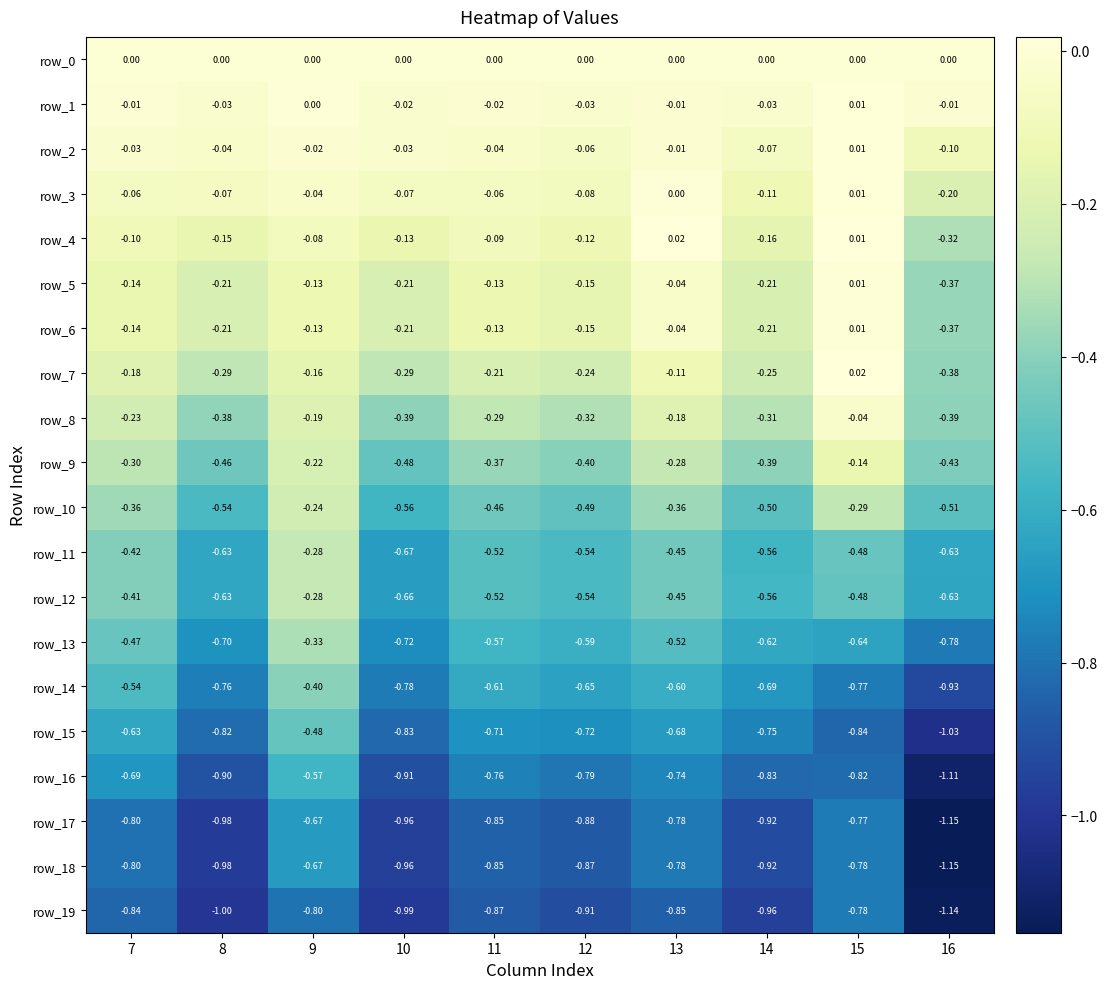

What is the average value of the row_7 series?

-0.2